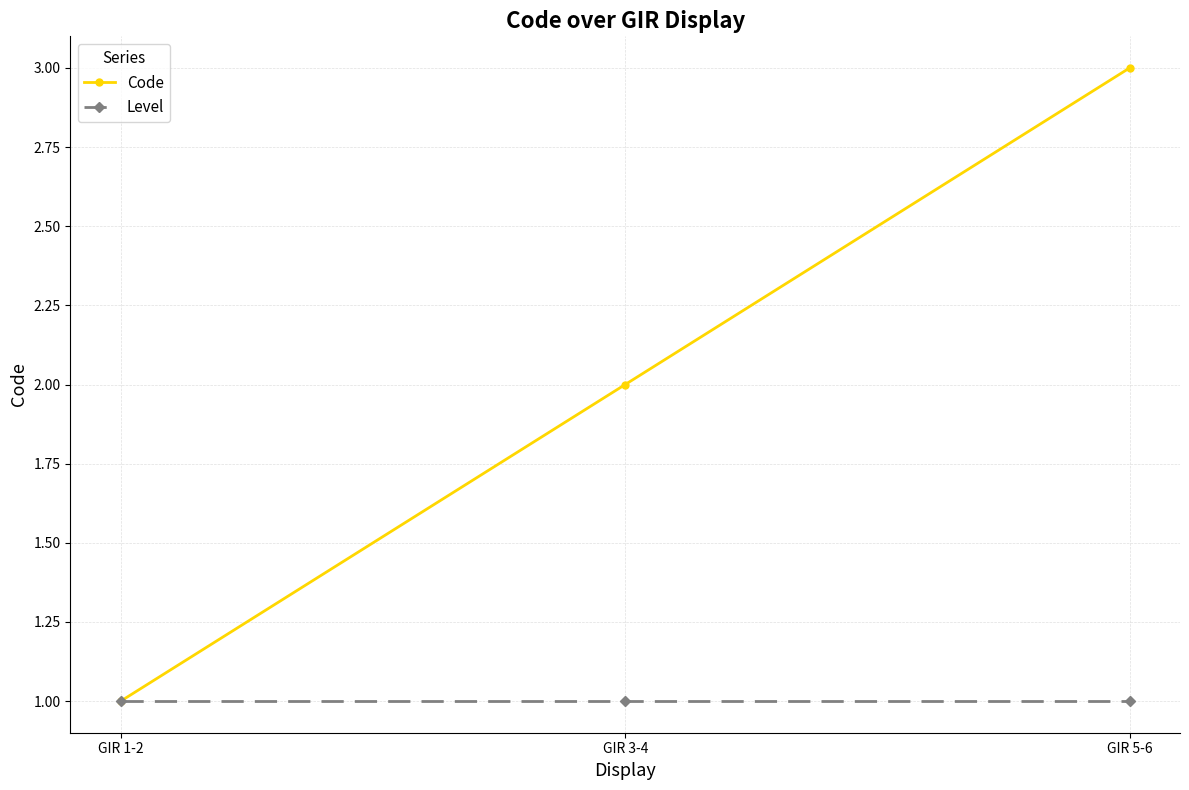

What are all the series names shown in the legend?

Code, Level